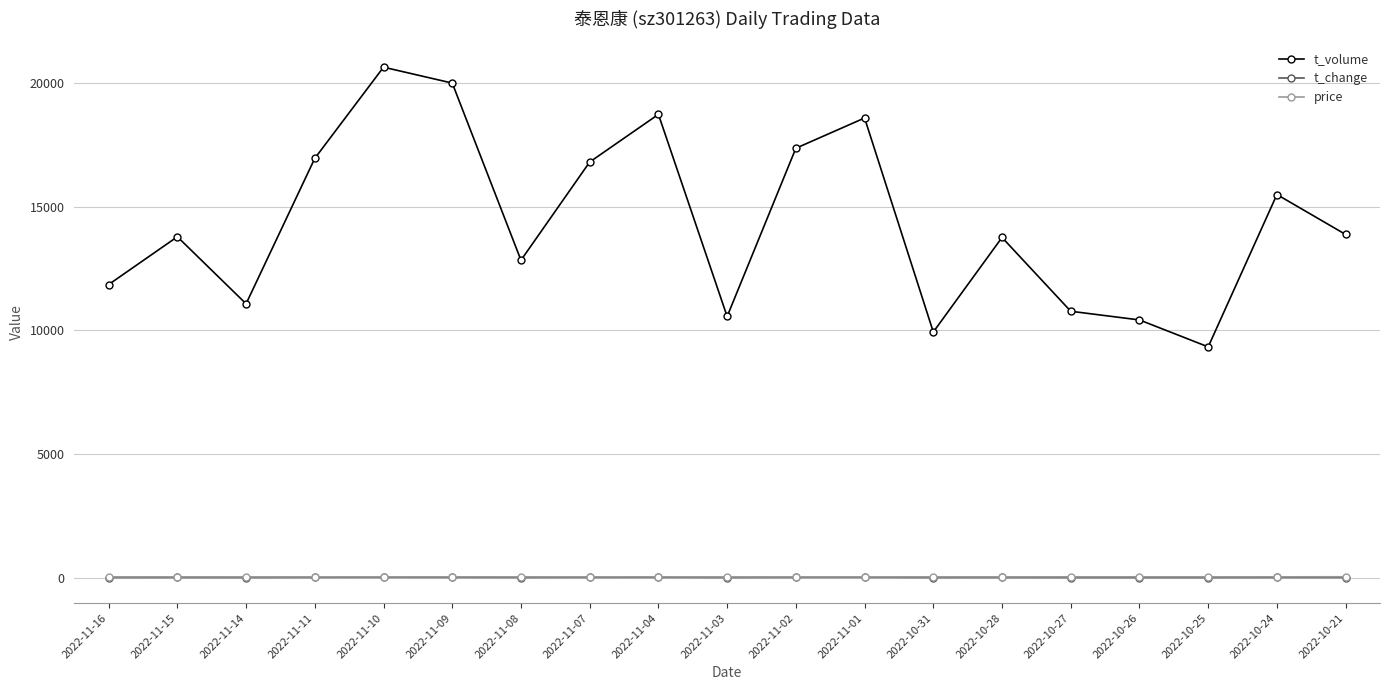

What is the value of the t_volume point at the 9th from the left?

18731.0